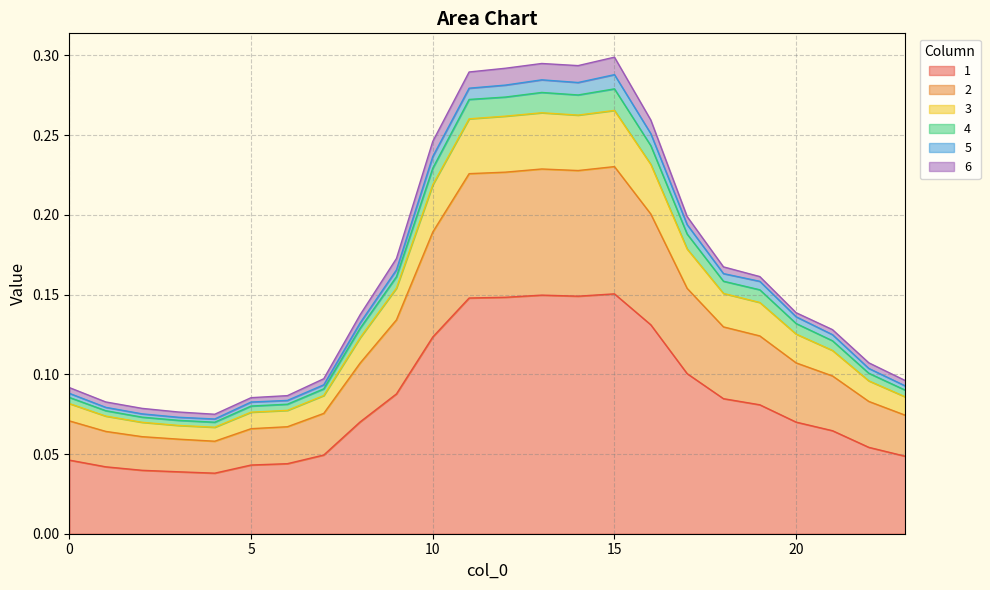

True or false: 5 and 4 intersect in this chart.

False